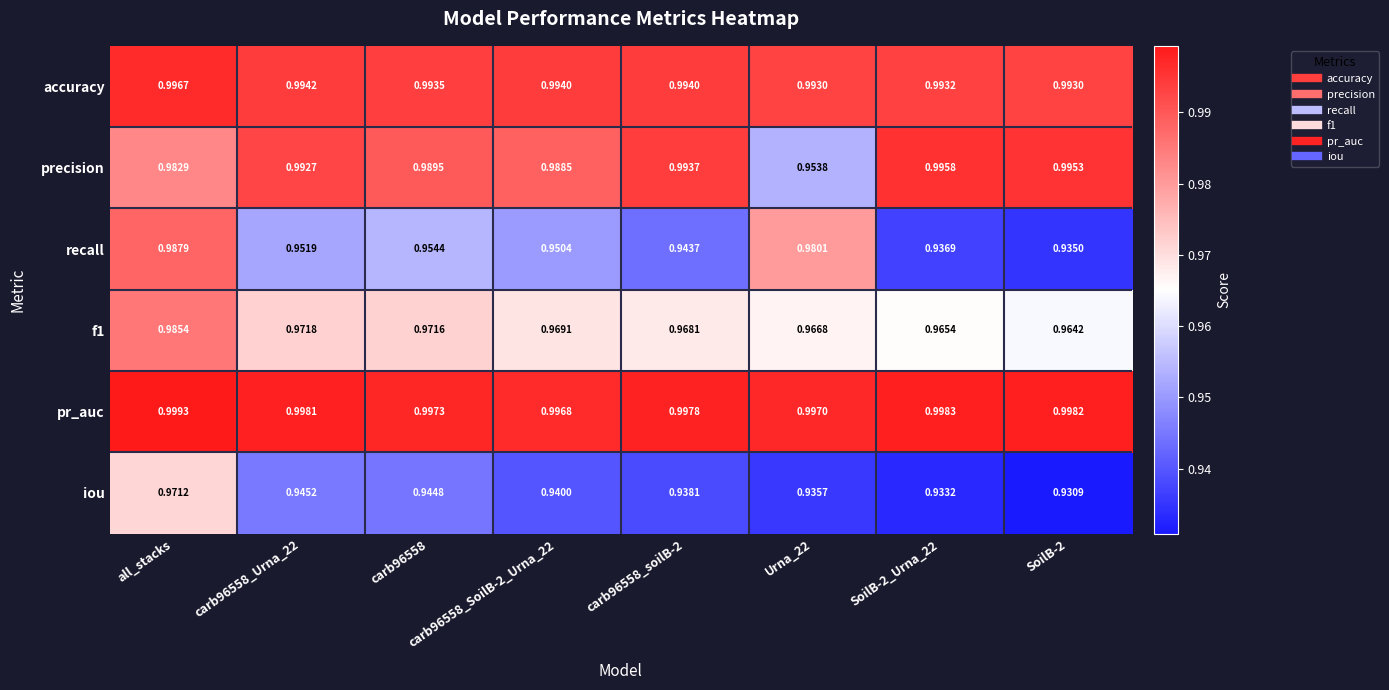

At which label does accuracy reach its peak?

all_stacks